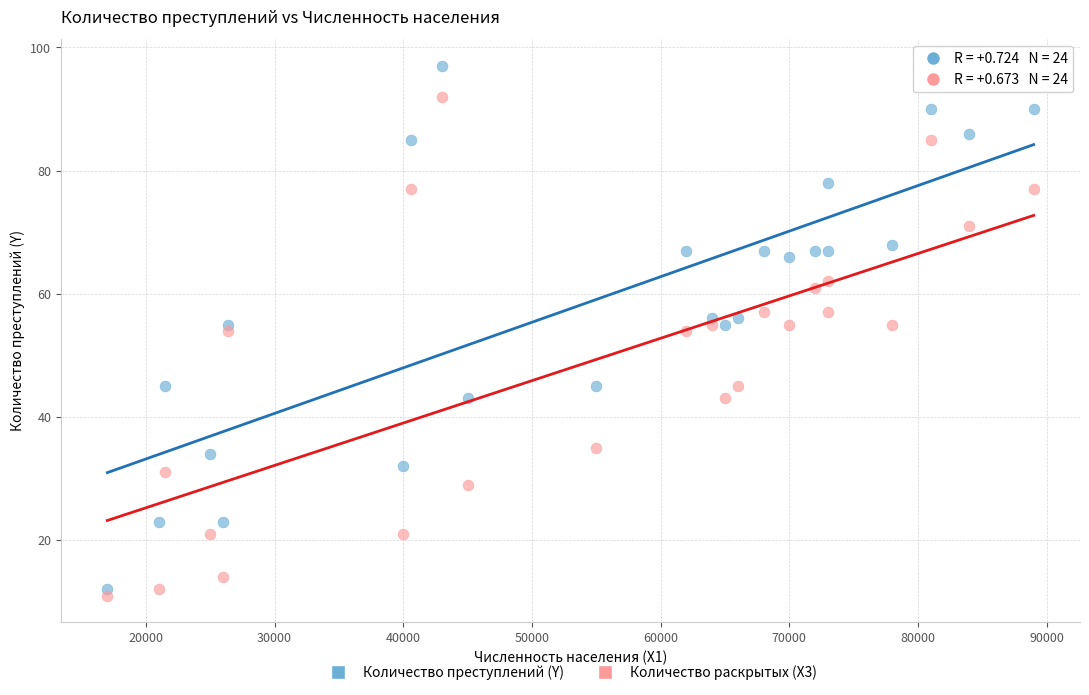

Which series contains the highest Y value?

Количество преступлений (Y)